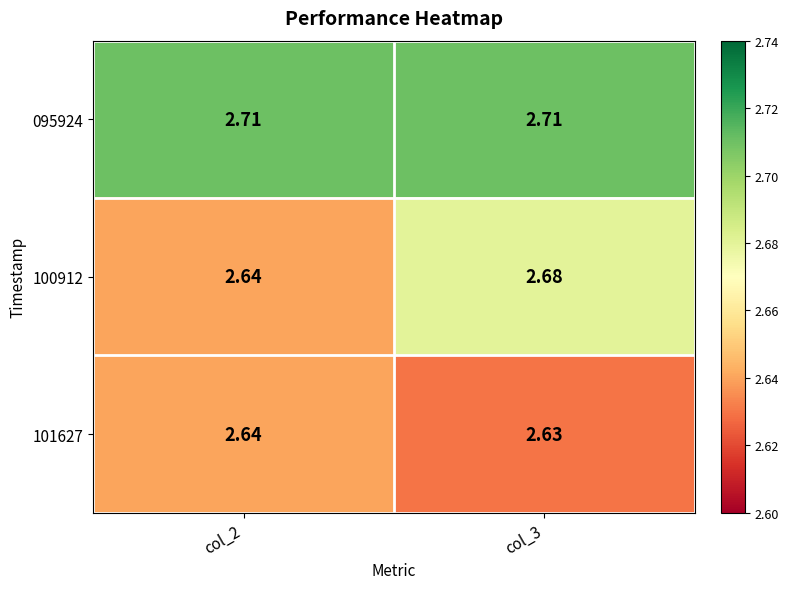

Is the value of 095924 at col_3 greater than the value of 100912 at col_3?

Yes